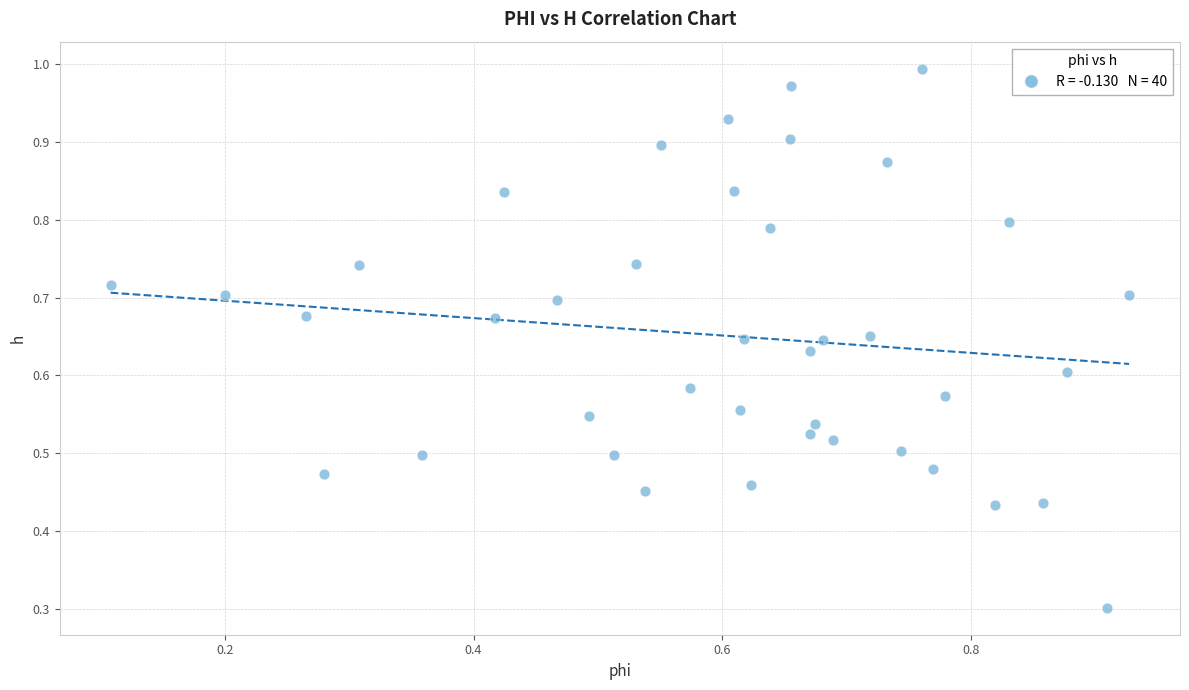

What Y value in the scatter plot is closest to 0?

0.3